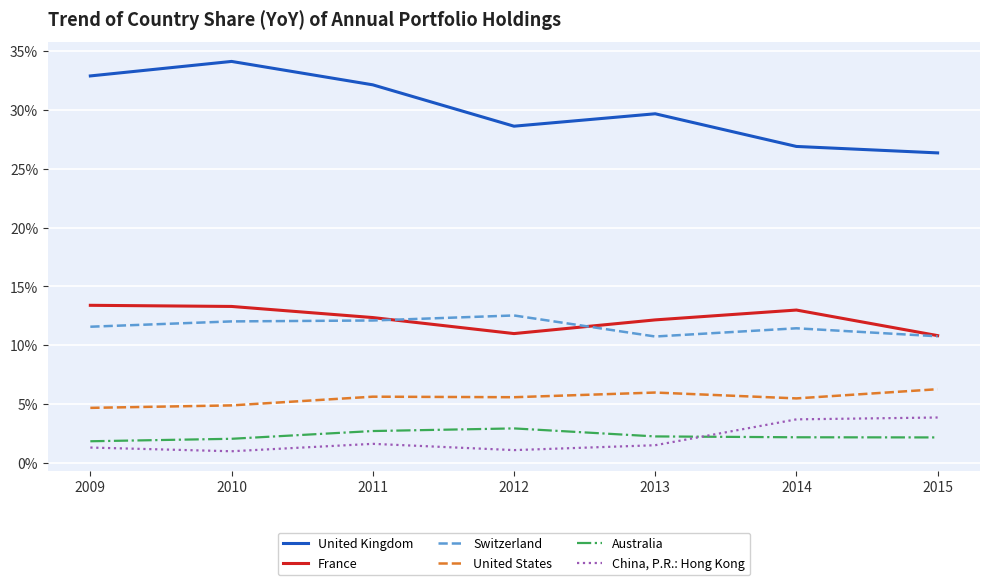

At which label is United Kingdom closest to 0?

2015